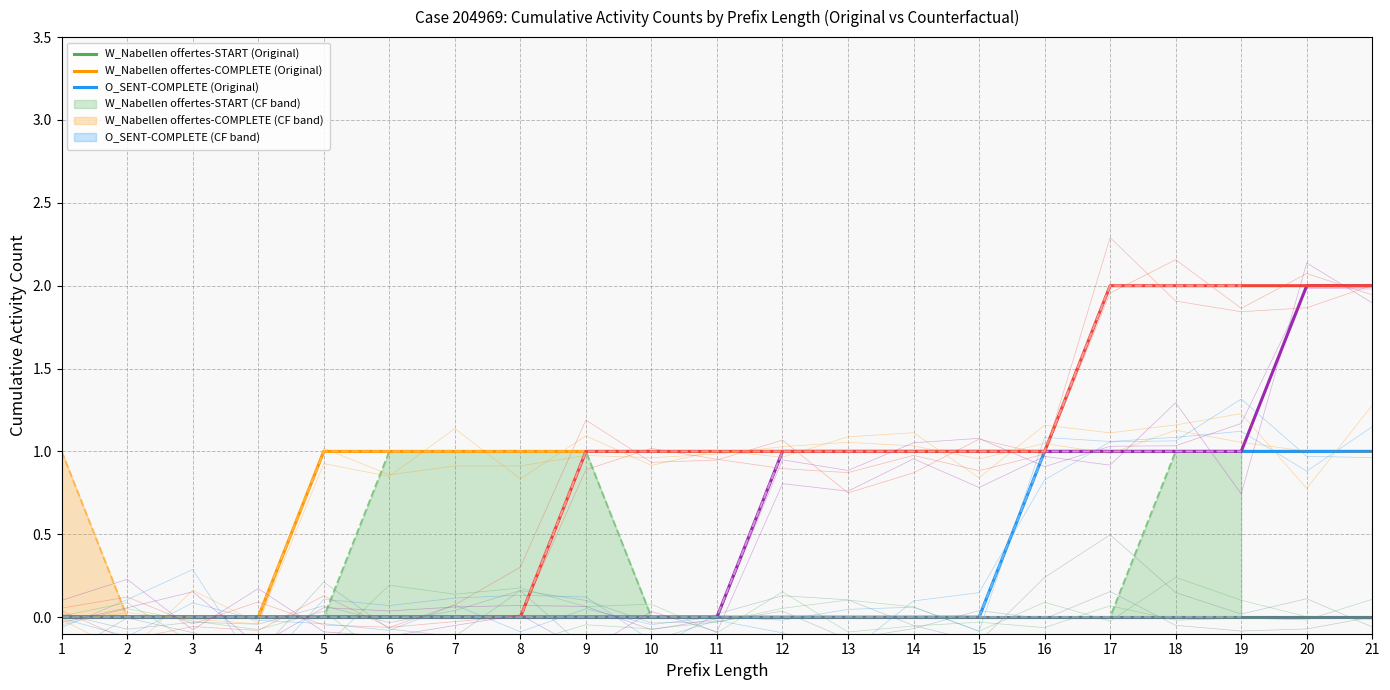

True or false: O_SELECTED-COMPLETE has more than 2 interior local peaks.

False